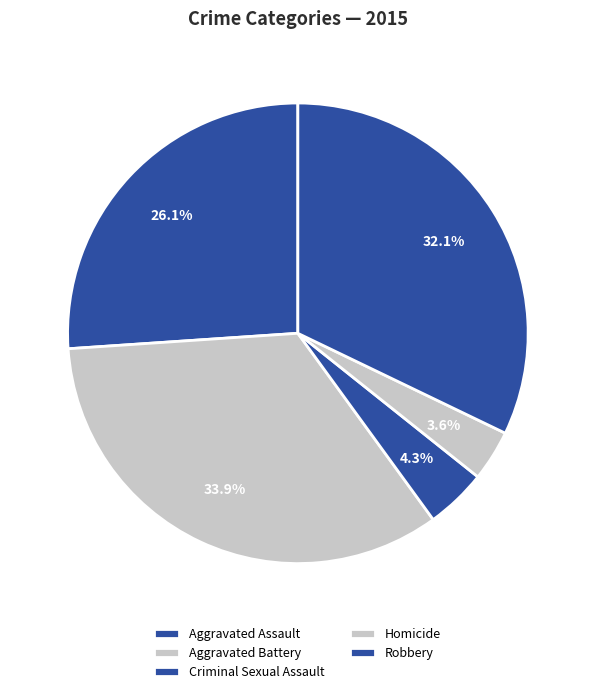

True or false: Aggravated Assault accounts for 18% of the total.

False